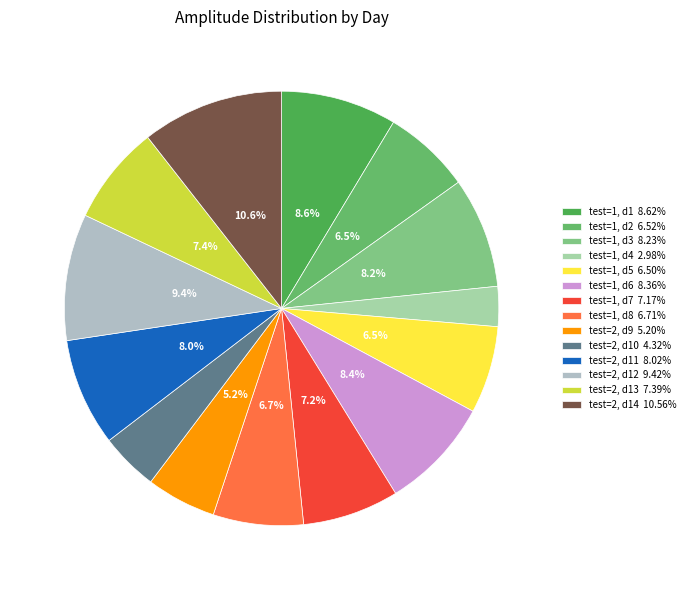

Which category has the smallest portion of the pie?

Day 4